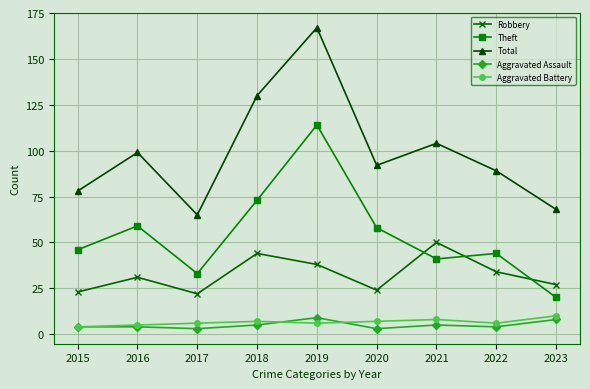

Which series has the largest range (max minus min)?

Total